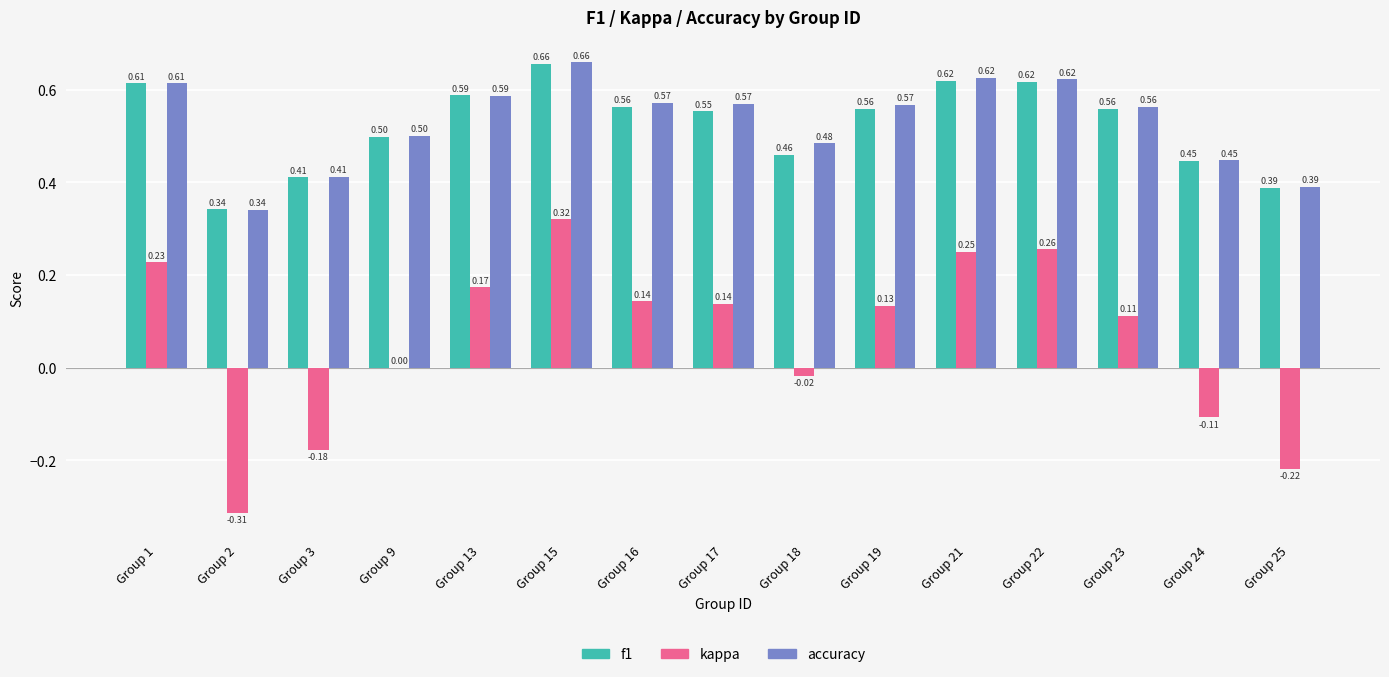

What is the sum of the f1 values at Group 21 and Group 25?

1.0